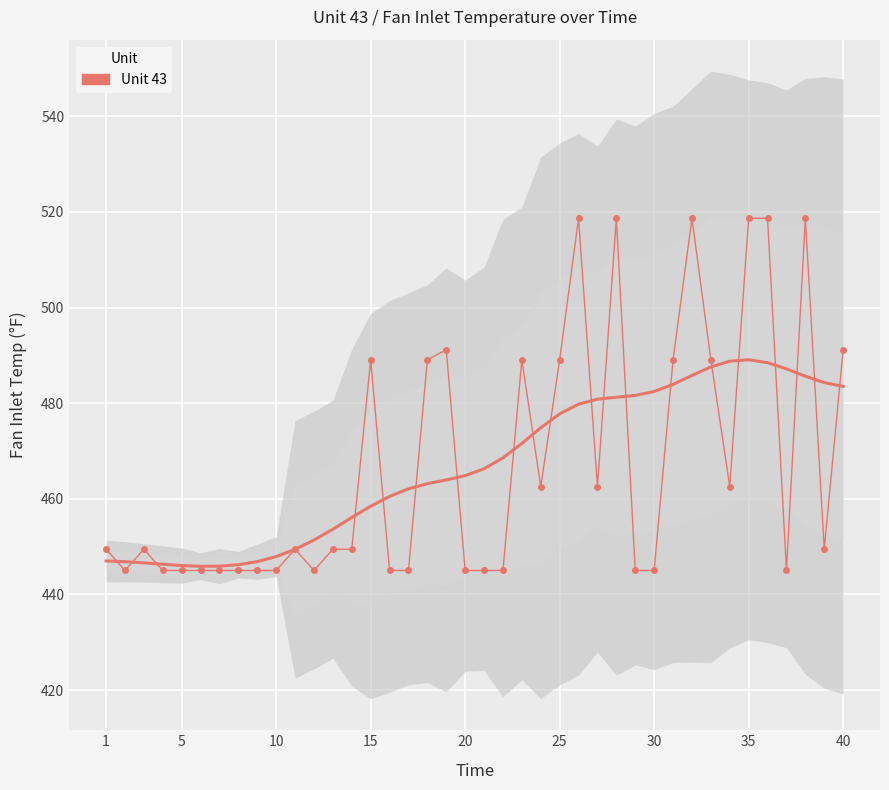

Reading left to right, what are all the values shown in this chart?

449.4	445.0	449.4	445.0	445.0	445.0	445.0	445.0	445.0	445.0	449.4	445.0	449.4	449.4	489.1	445.0	445.0	489.1	491.2	445.0	445.0	445.0	489.1	462.5	489.1	518.7	462.5	518.7	445.0	445.0	489.1	518.7	489.1	462.5	518.7	518.7	445.0	518.7	449.4	491.2